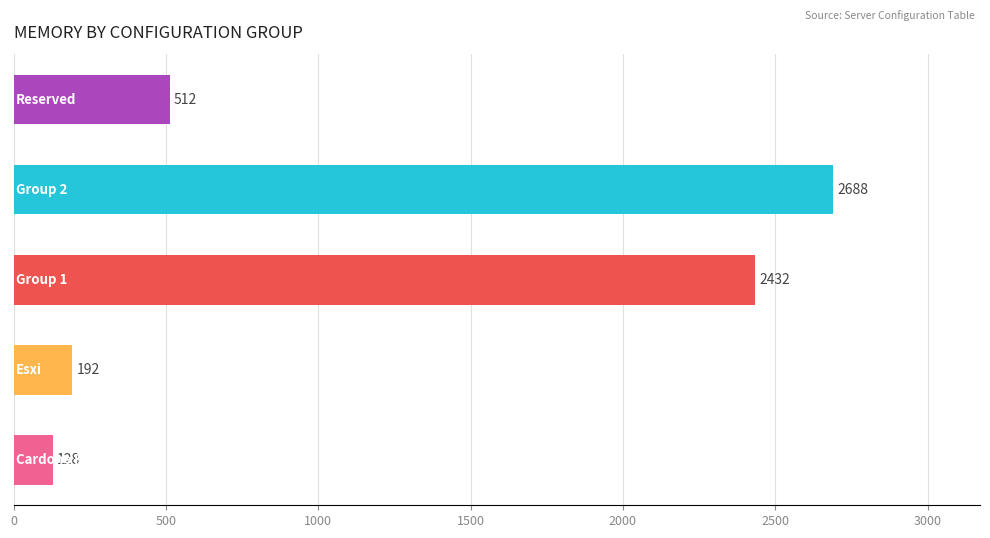

What is the greatest value displayed?

2688